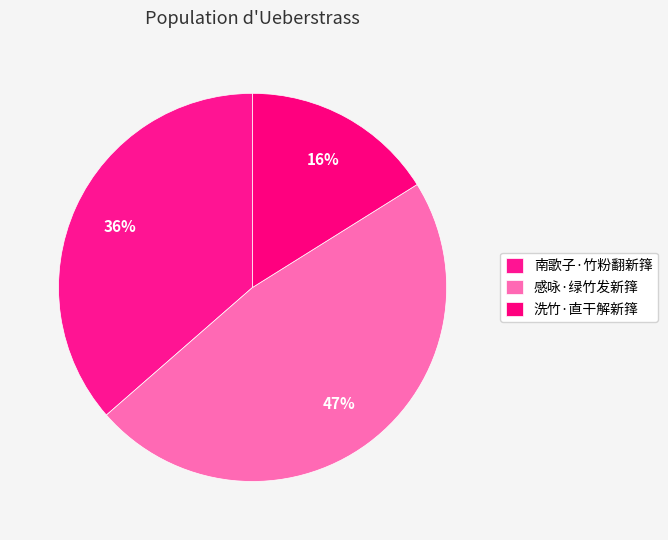

Rank the categories by value from lowest to highest.

洗竹·直干解新箨, 南歌子·竹粉翻新箨, 感咏·绿竹发新箨